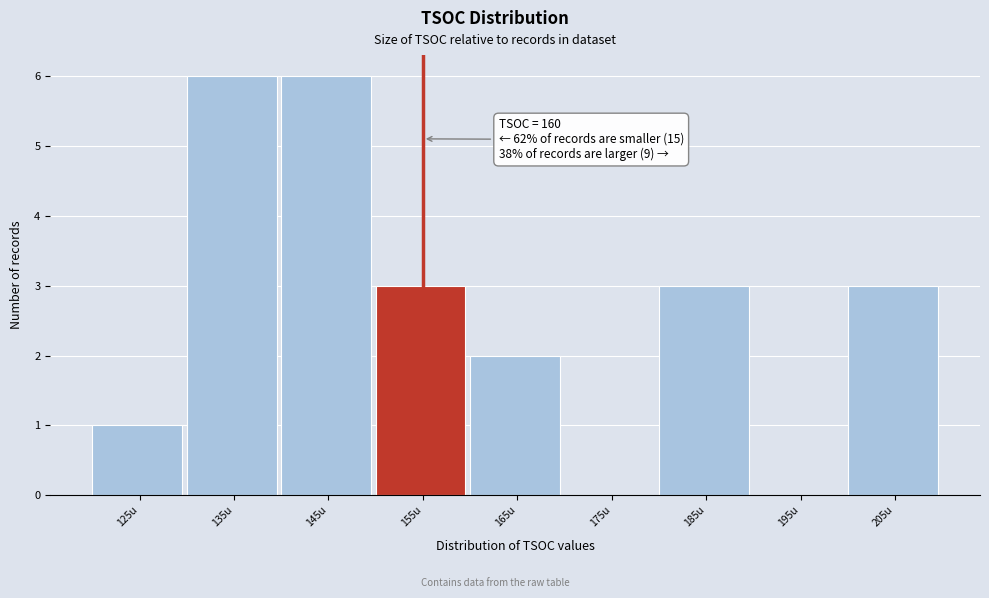

Reading left to right, transcribe all the data shown in this chart.

125u=1	135u=6	145u=6	155u=3	165u=2	175u=0	185u=3	195u=0	205u=3